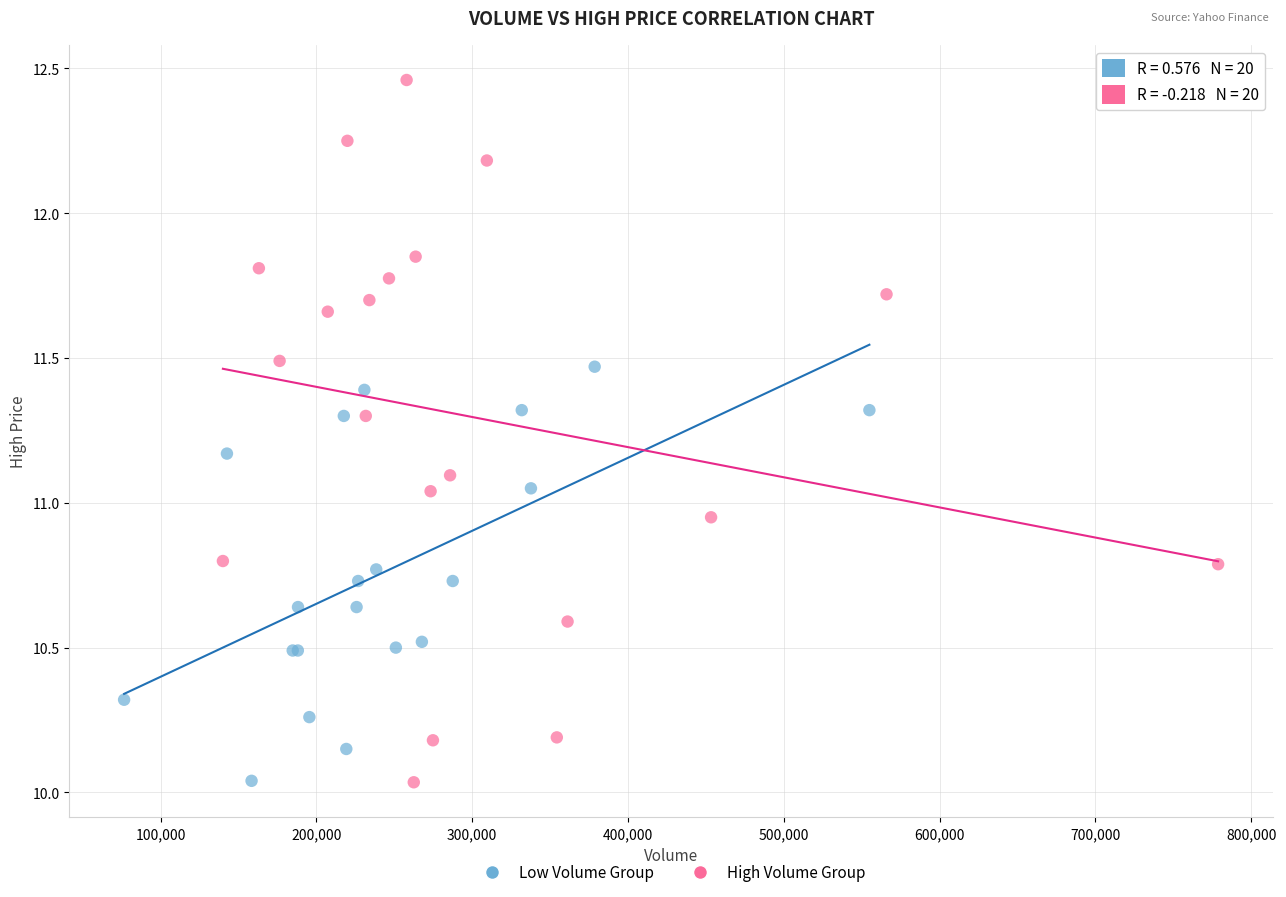

Which series reaches the maximum Y coordinate?

High Volume Group